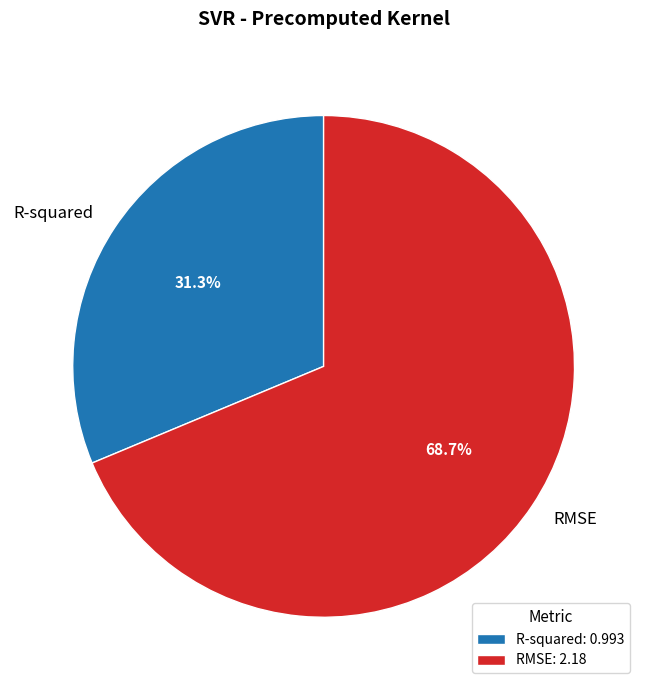

Which slice is the smallest?

R-squared